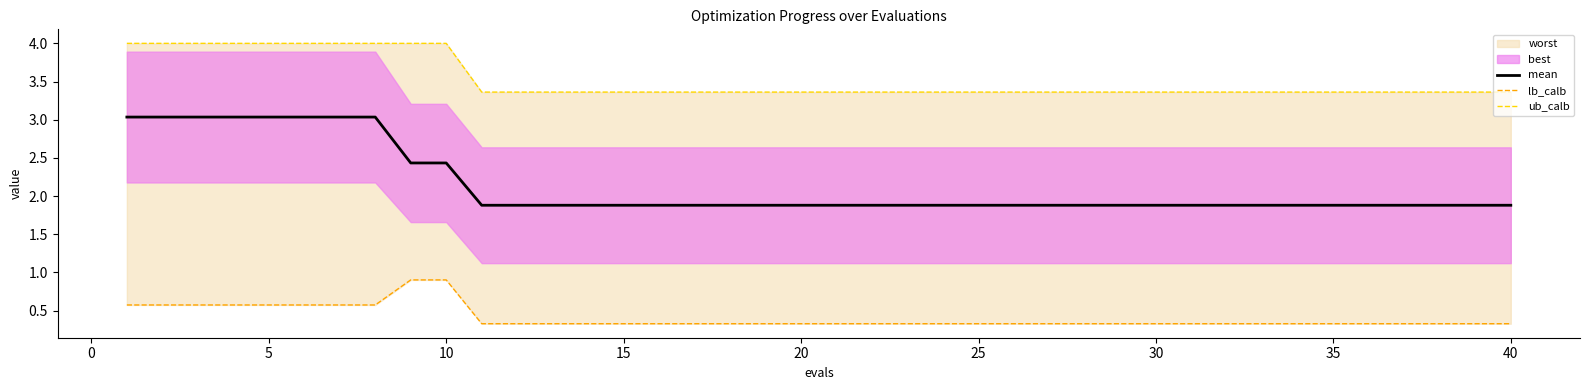

What is the highest value of the mean series?

3.0